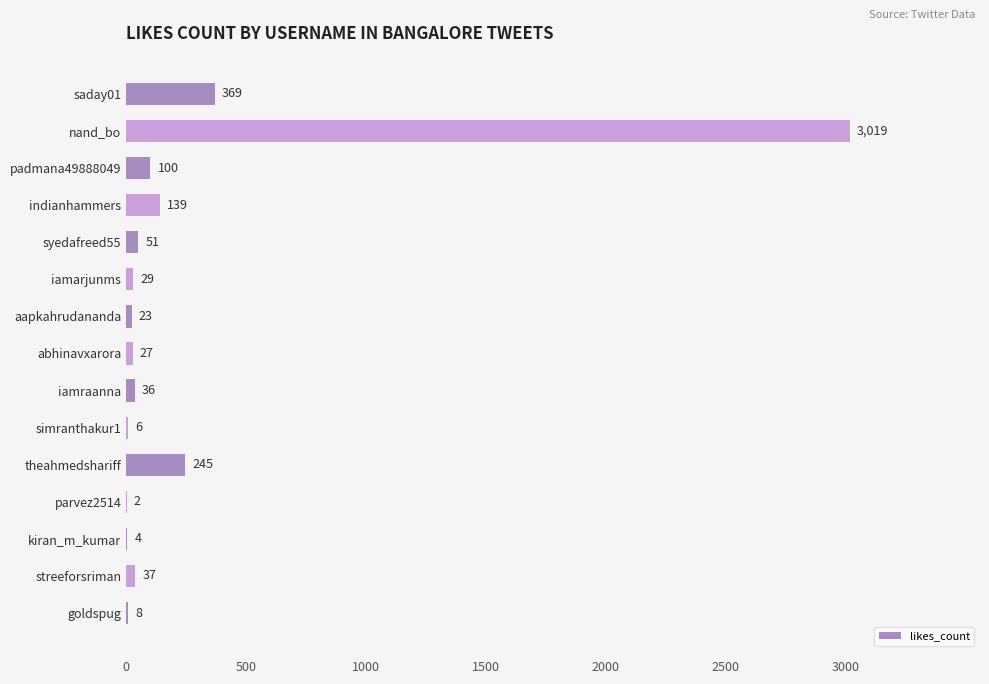

What is the maximum value shown in the chart?

3019